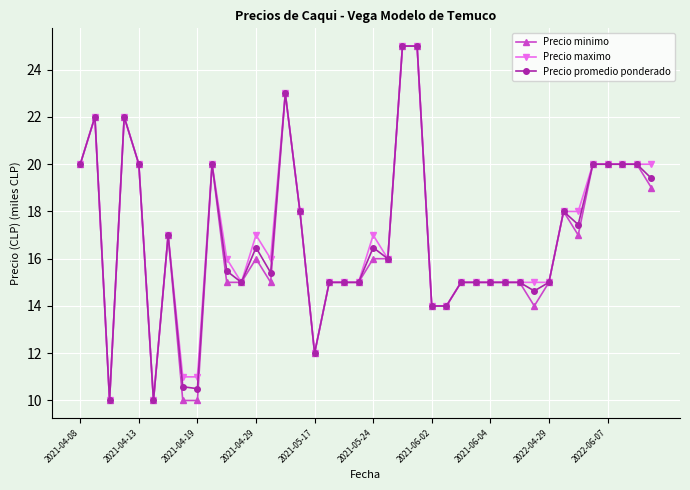

What is the maximum value shown in the chart?

25.0